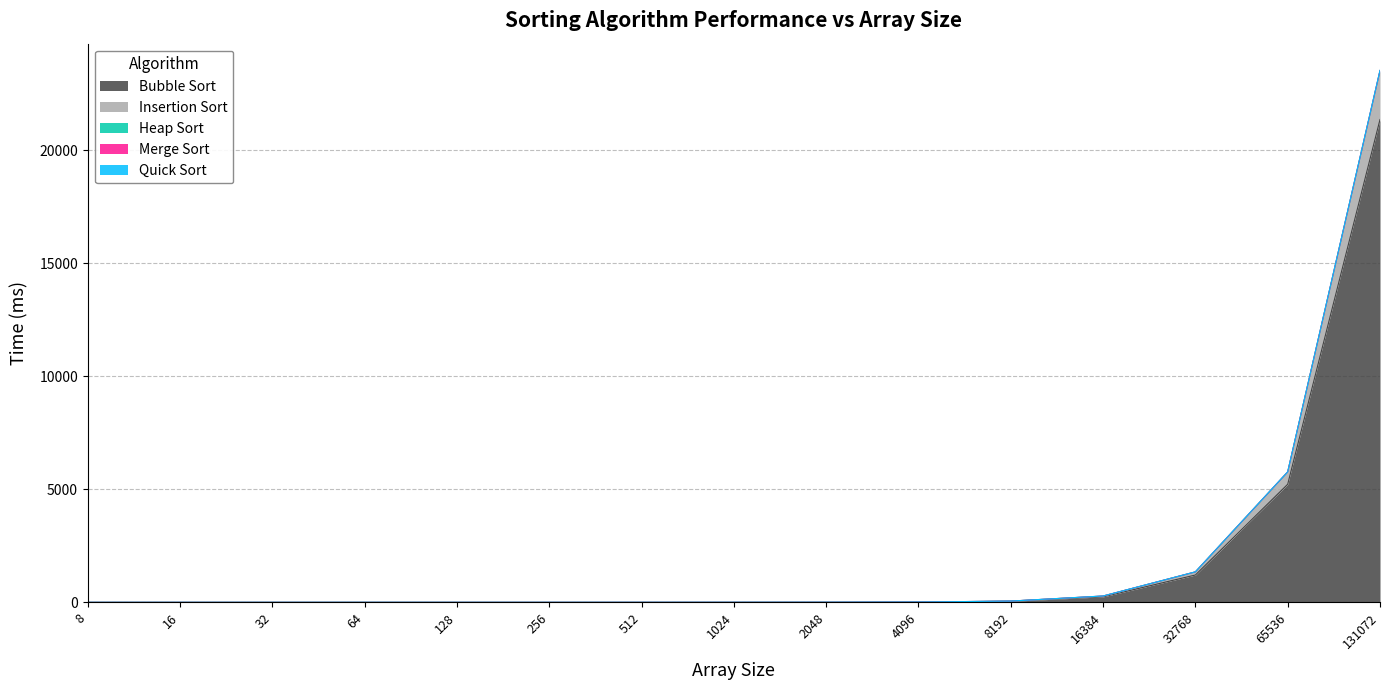

The value of Merge Sort at 32768 is 3.6. True or false?

True